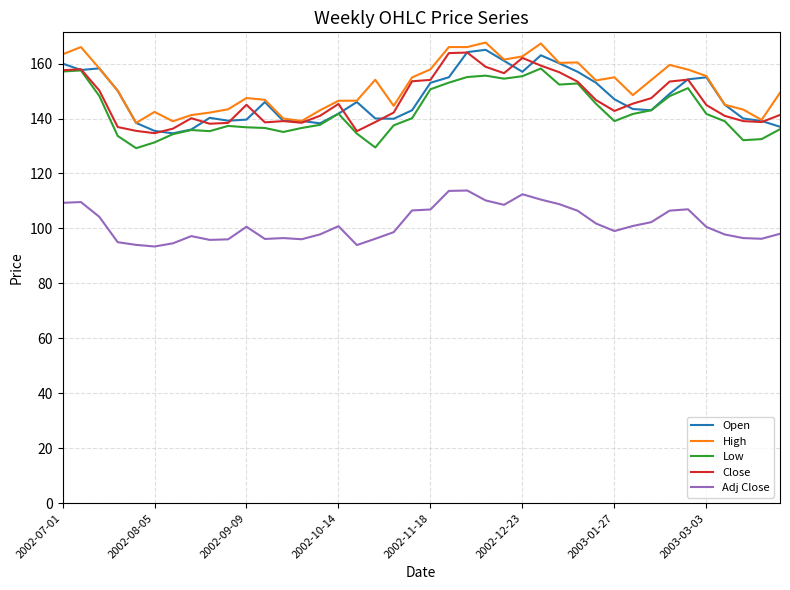

What is the minimum value for Adj Close?

93.4